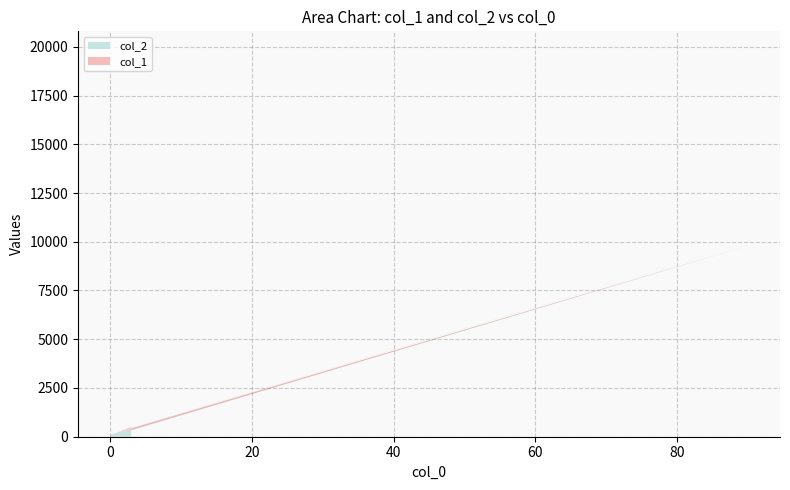

Reading left to right, what are all the values shown in this chart?

col_2: 300	120	9801	90	10000
col_1: 200	100	100	10	9802